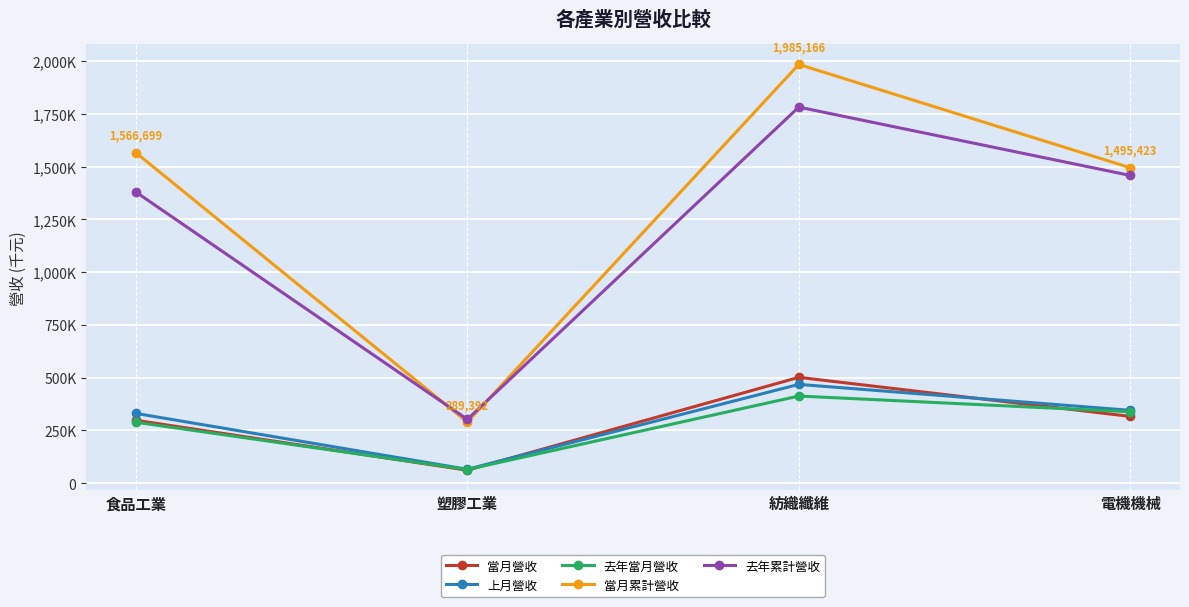

The value of 當月營收 at 食品工業 is 457911. True or false?

False